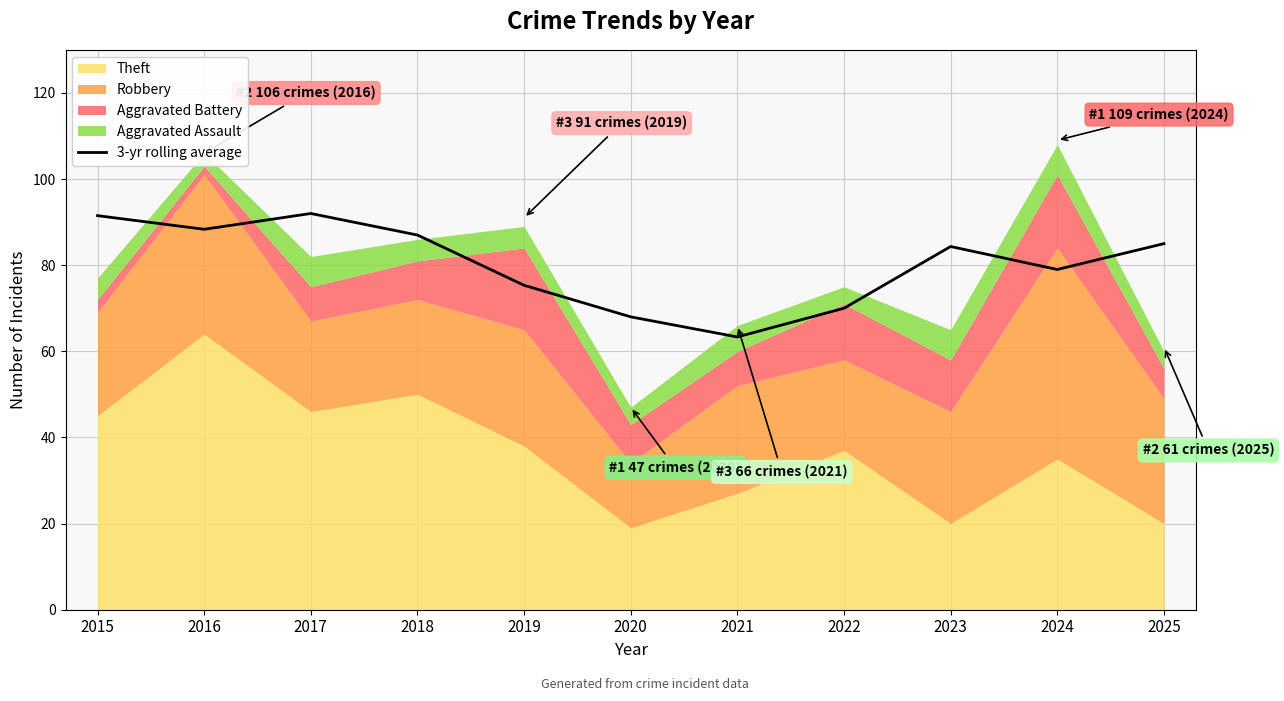

Rank the categories by value from highest to lowest.

2017, 2015, 2016, 2018, 2025, 2023, 2024, 2019, 2022, 2020, 2021